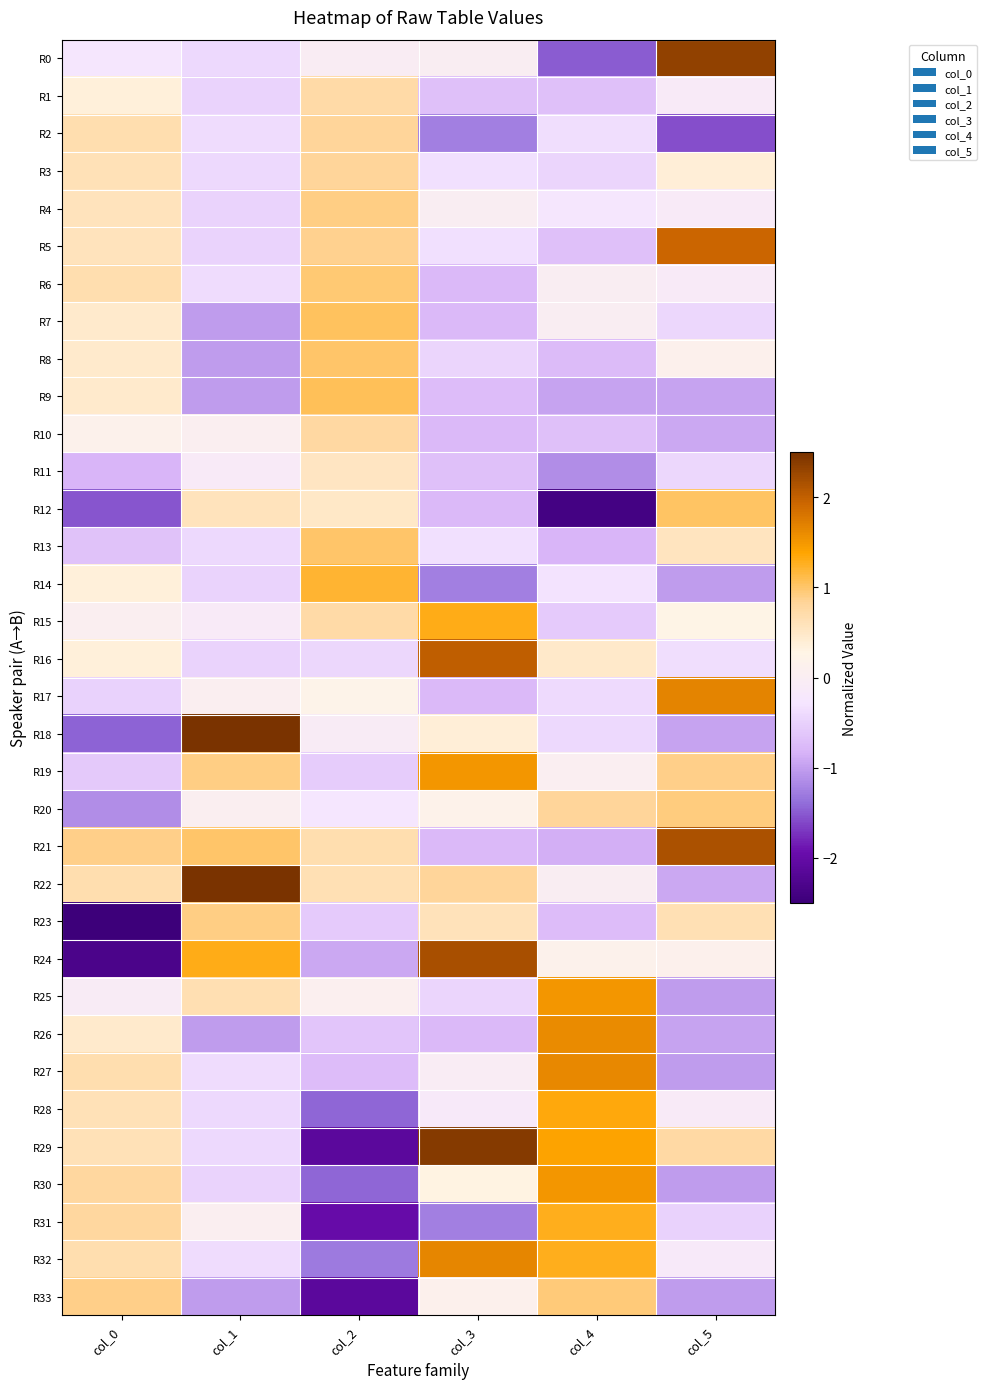

Rank the series at col_3 from highest to lowest value.

R29, R24, R16, R32, R19, R15, R22, R23, R18, R30, R20, R33, R0, R4, R27, R28, R5, R3, R13, R8, R25, R1, R11, R9, R6, R7, R10, R12, R17, R21, R26, R2, R14, R31